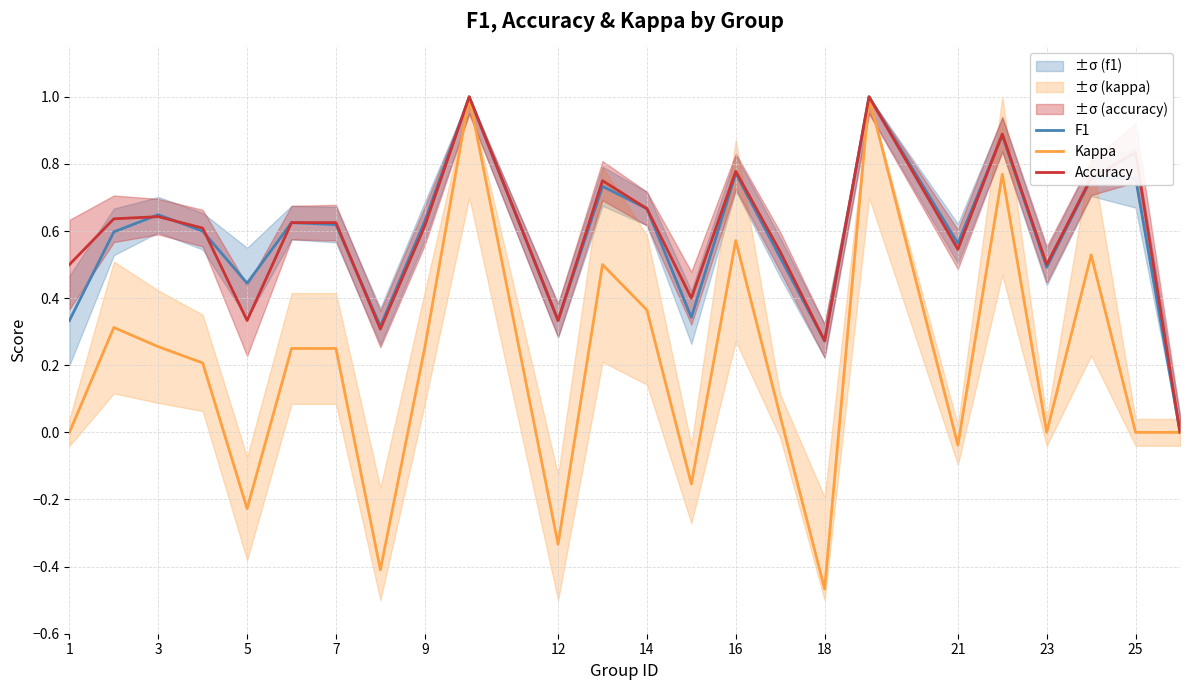

True or false: Kappa and F1 cross at least once.

False